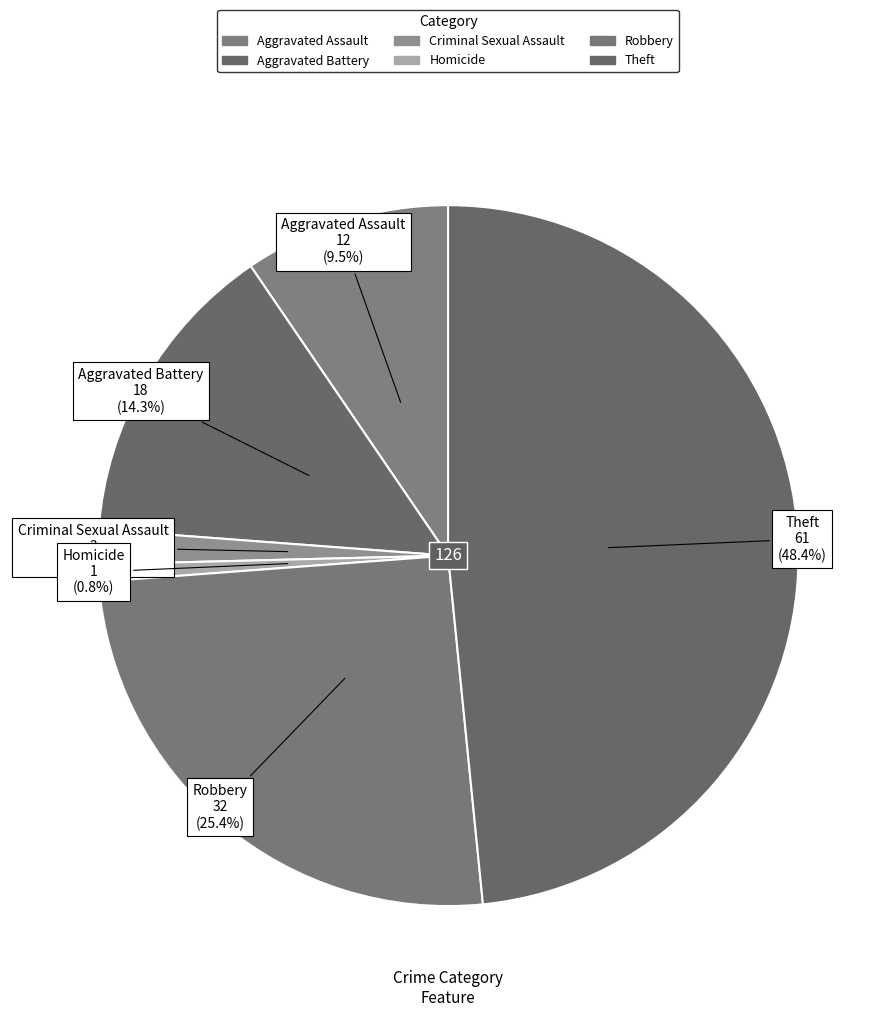

How many slices are in this pie chart?

6